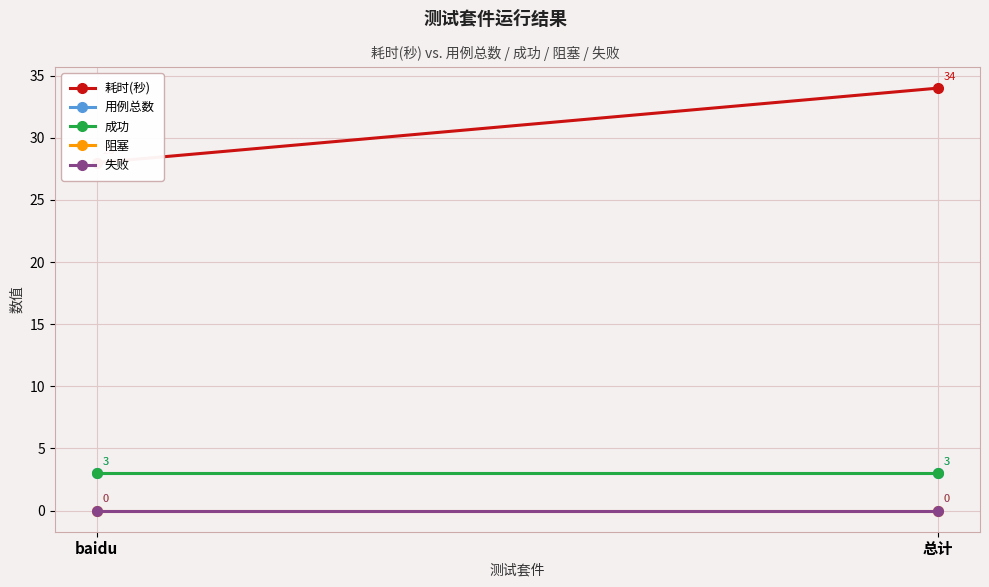

At which category is the sum across all series the highest?

总计